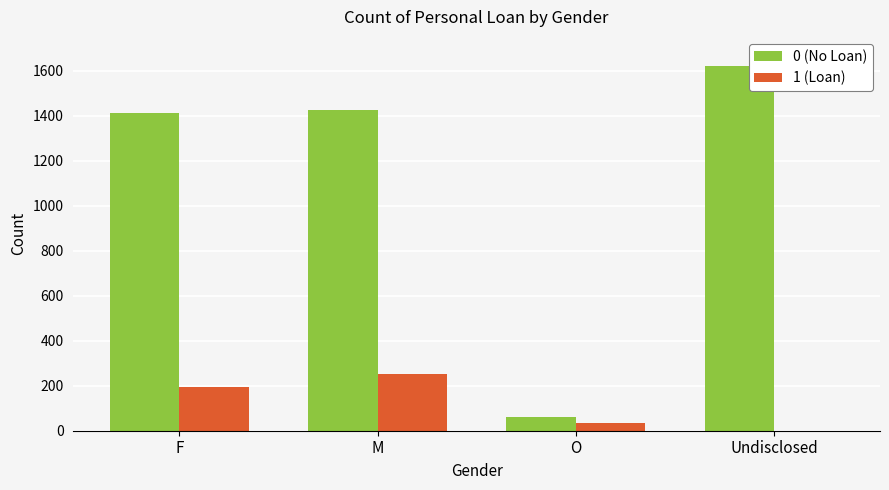

Is the value of 1 (Loan) at Undisclosed greater than the value of 0 (No Loan) at Undisclosed?

No